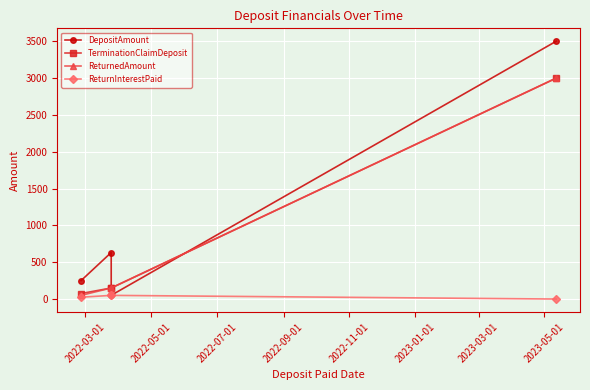

What is the label of the 4th point from the left?

2022-09-01